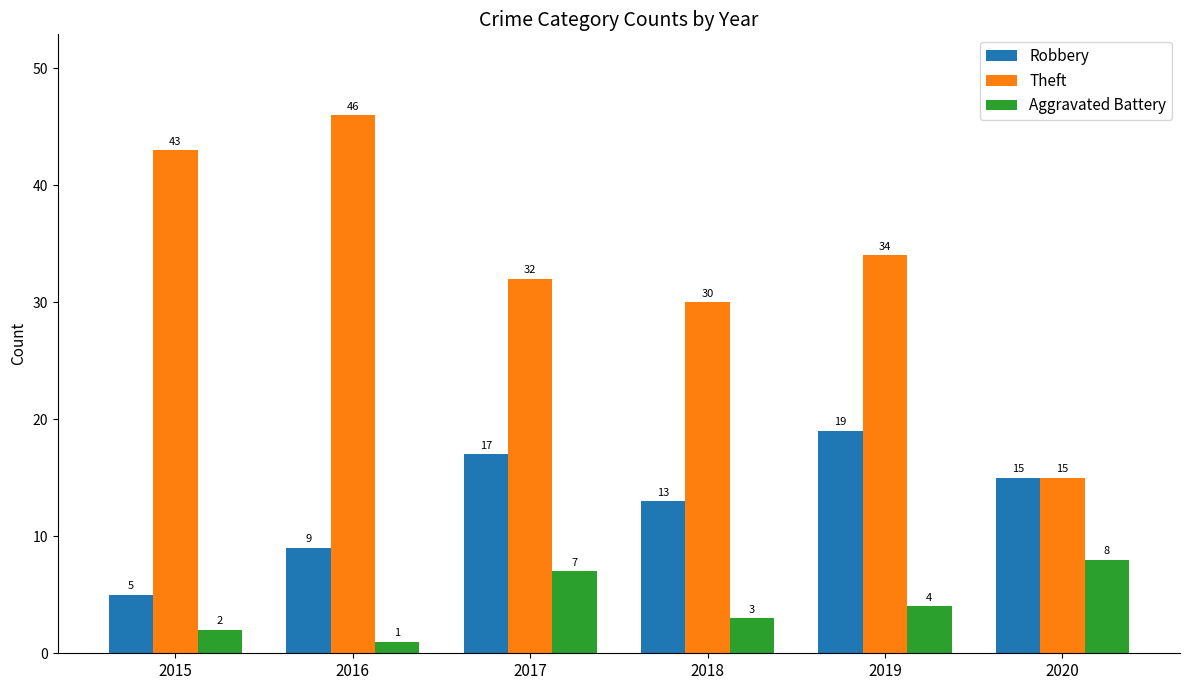

True or false: Aggravated Battery has a value of 5 at 2018.

False